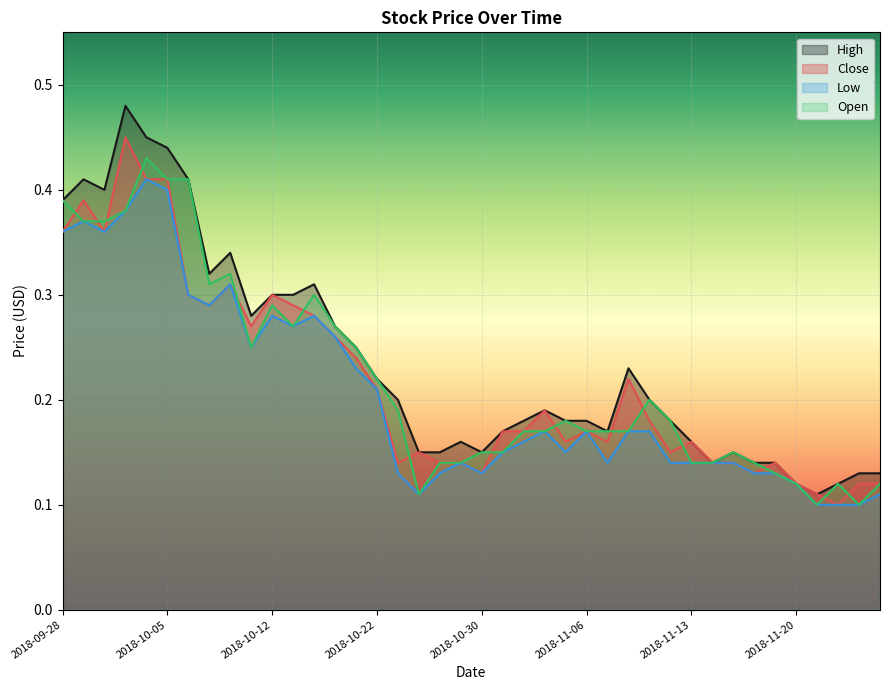

What are all the series names shown in the legend?

High, Close, Low, Open